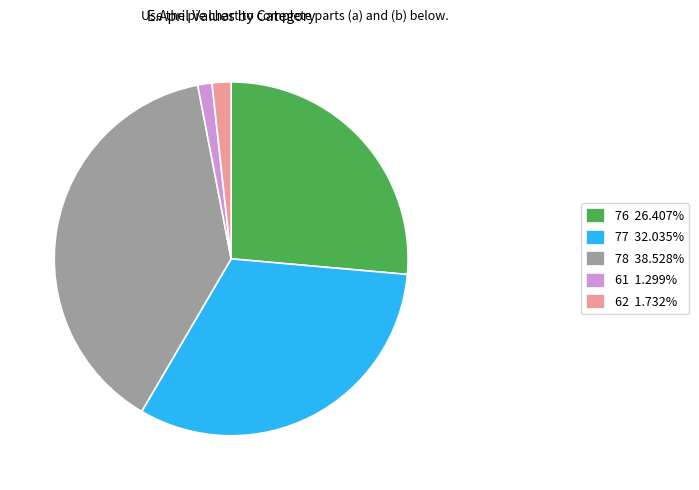

Do 78 38.528% and 76 26.407% together represent more than half of the pie?

Yes